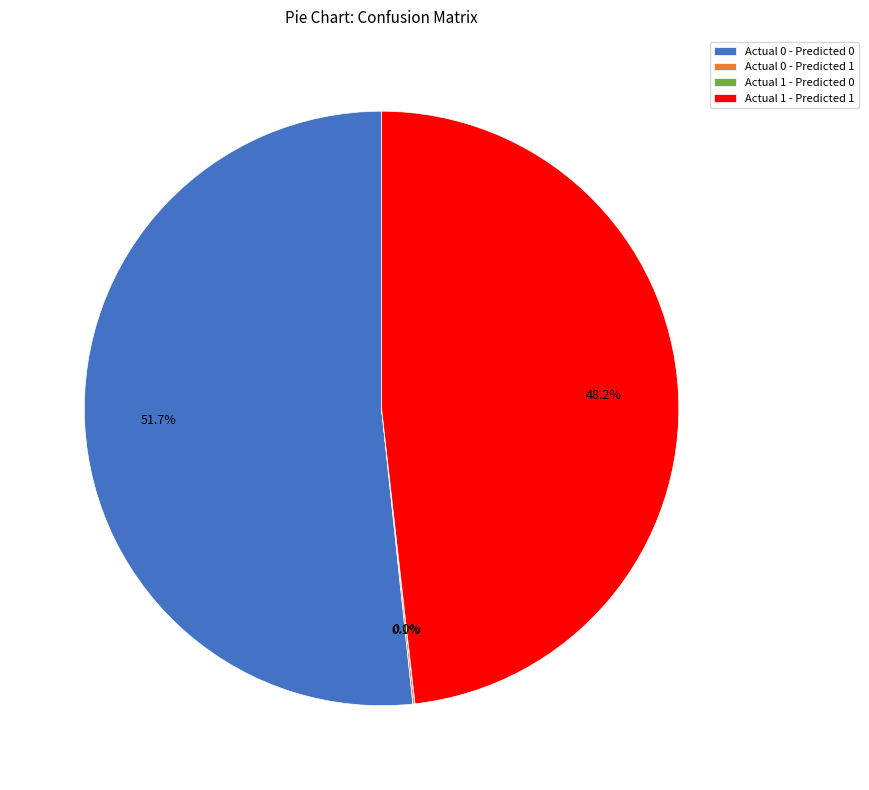

How much of the chart is everything except Actual 1 - Predicted 1?

51.8%